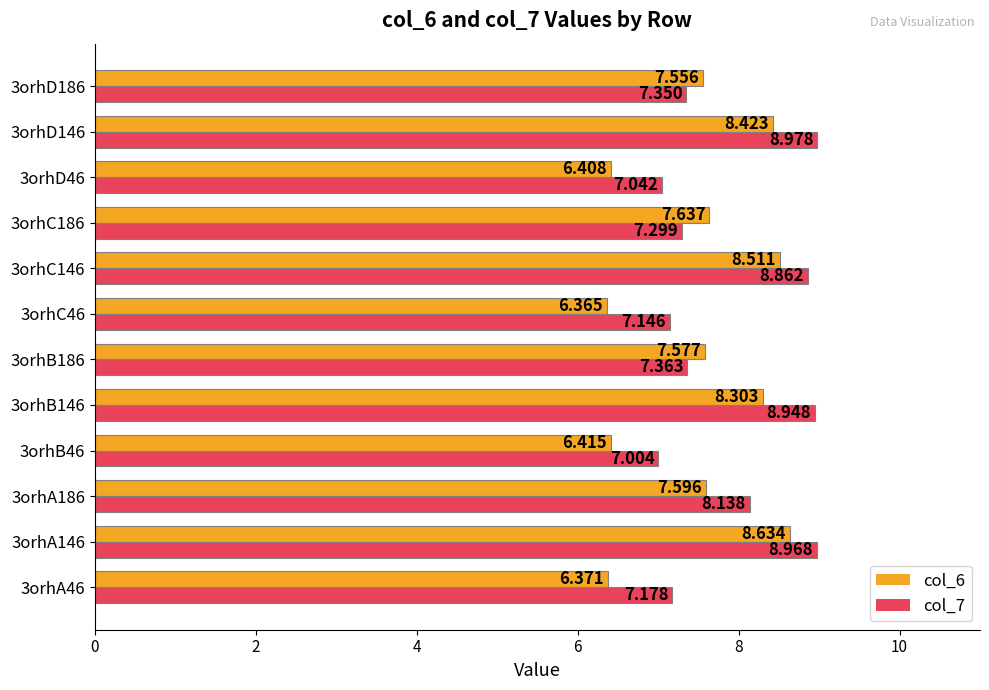

Is the value of col_7 at 3orhC146 greater than the value of col_6 at 3orhA186?

Yes